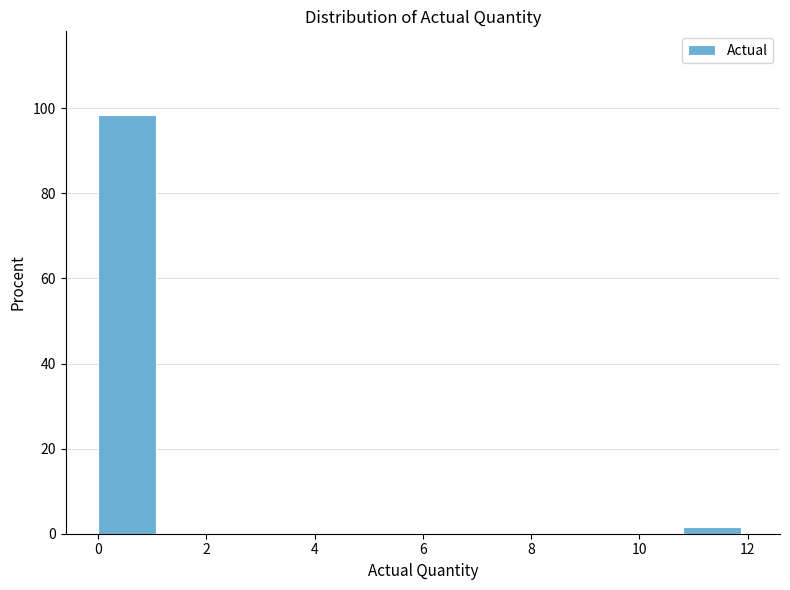

Reading left to right, transcribe this chart: for each bar, give the range it covers on the x-axis and its height. The values are not printed on the chart, so give them approximately, as read against the axis.

0.0 to 1.2: 98
1.2 to 2.4: 0
2.4 to 3.6: 0
3.6 to 4.8: 0
4.8 to 6.0: 0
6.0 to 7.2: 0
7.2 to 8.4: 0
8.4 to 9.6: 0
9.6 to 10.8: 0
10.8 to 12.0: under 2